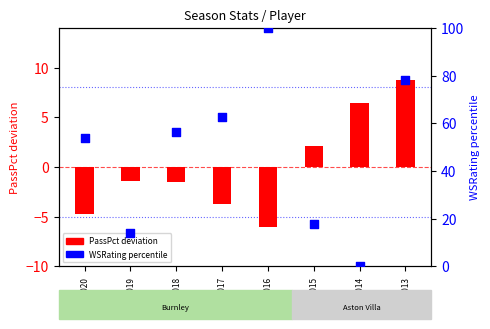

Which series has the largest Y range (max minus min)?

WSRating percentile